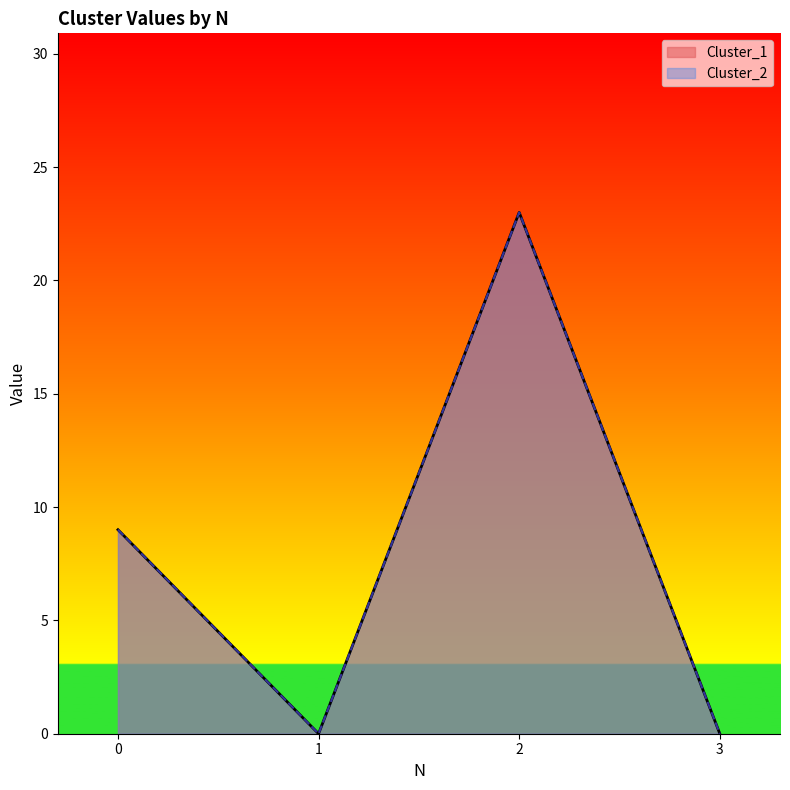

What is the sum of all Cluster_1 values?

32